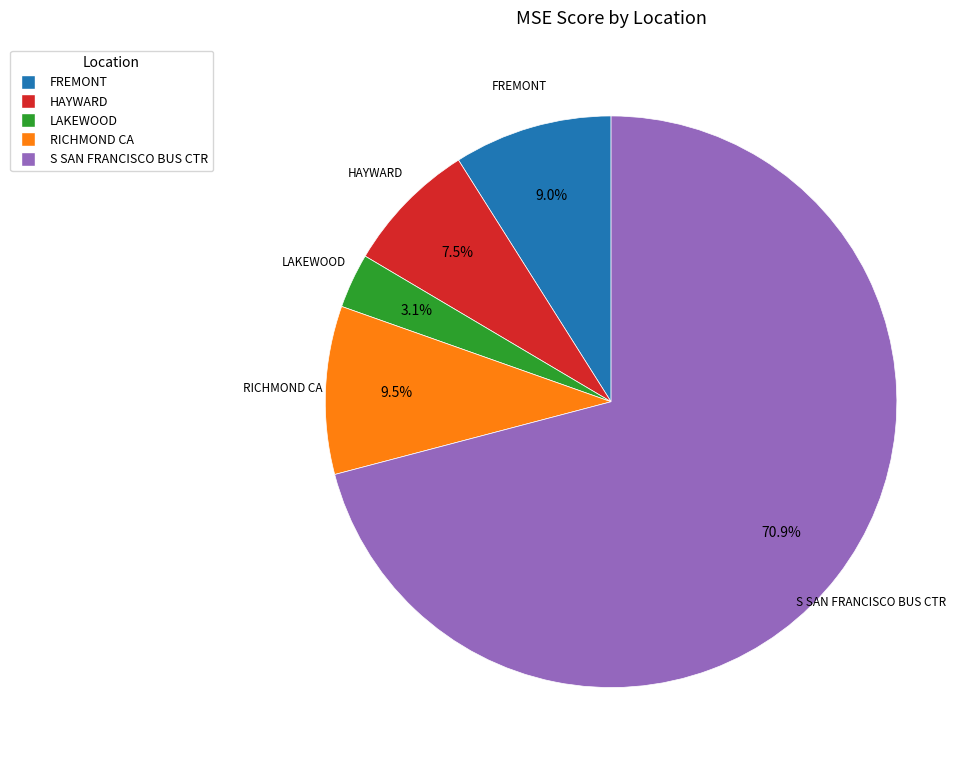

Combined, what portion of the pie is LAKEWOOD and HAYWARD?

10.6%